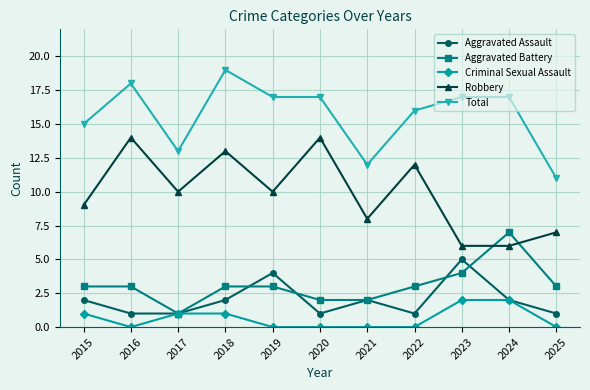

What is the difference between the second highest and second lowest values in the Aggravated Assault series?

3